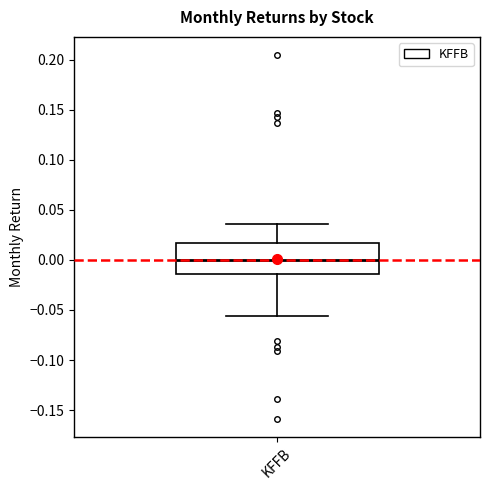

Where is the lower edge of the box for KFFB on the y-axis? The values are not printed on the chart, so give them approximately, as read against the axis.

-0.015